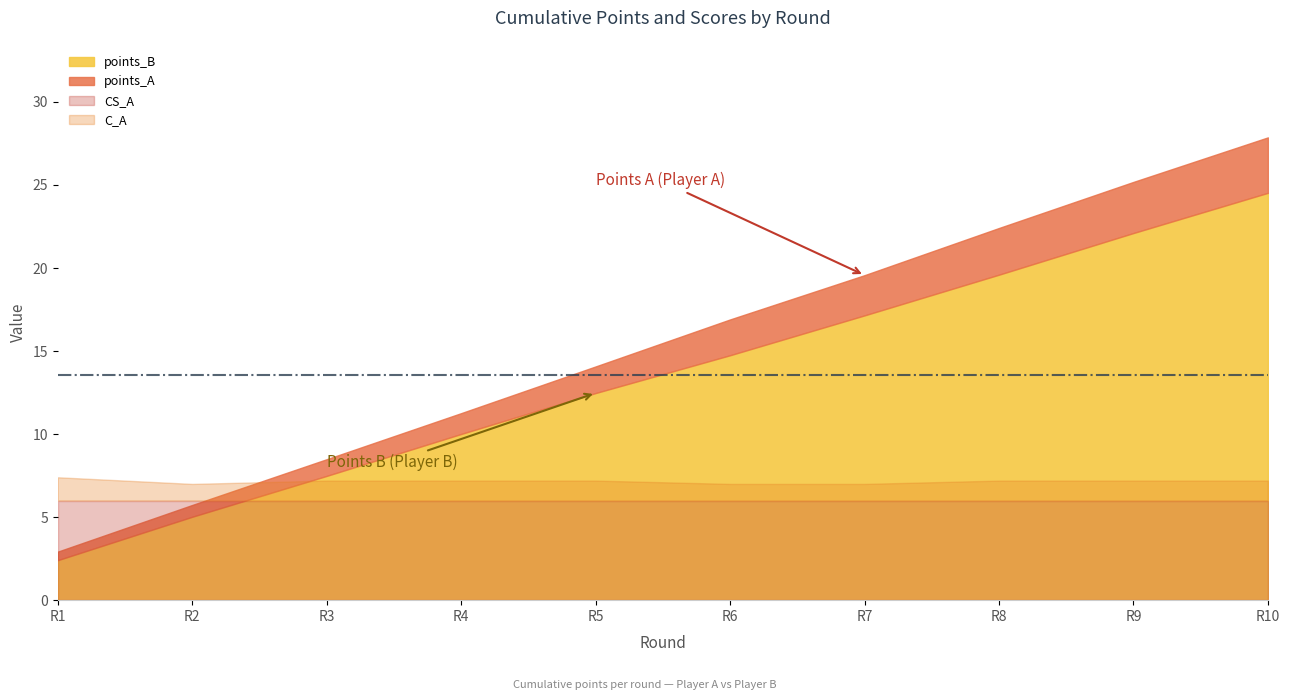

What is the smallest value displayed?

2.4